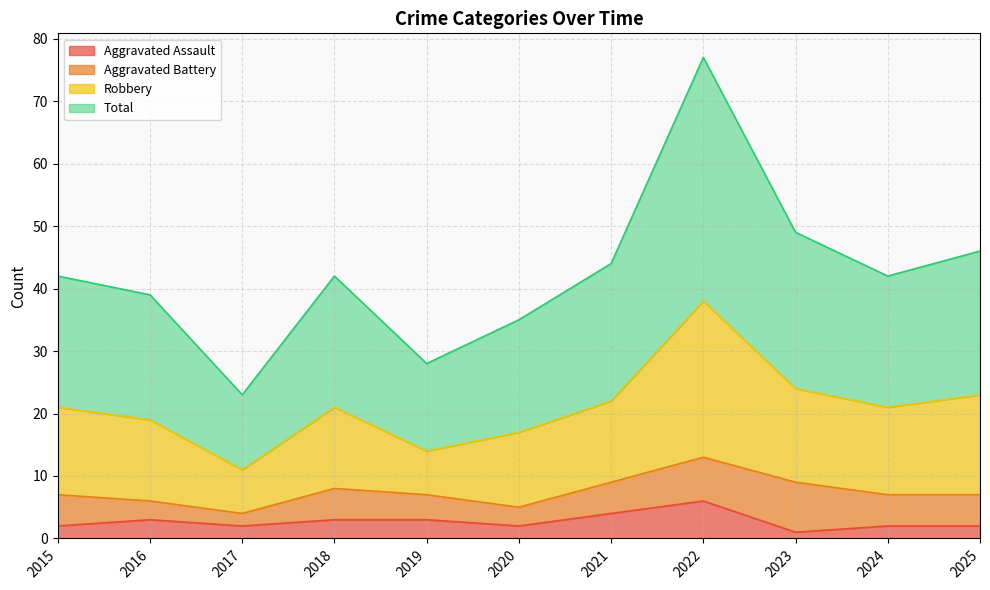

The Aggravated Assault series shows 3 at 2018. True or false?

True